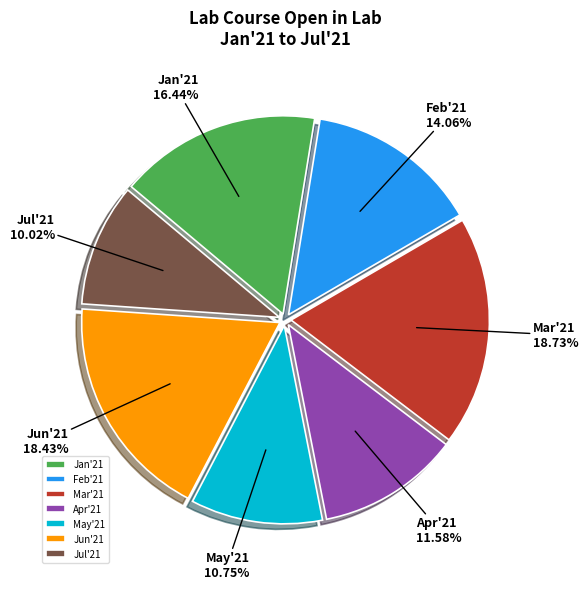

Count the number of slices in the pie.

7